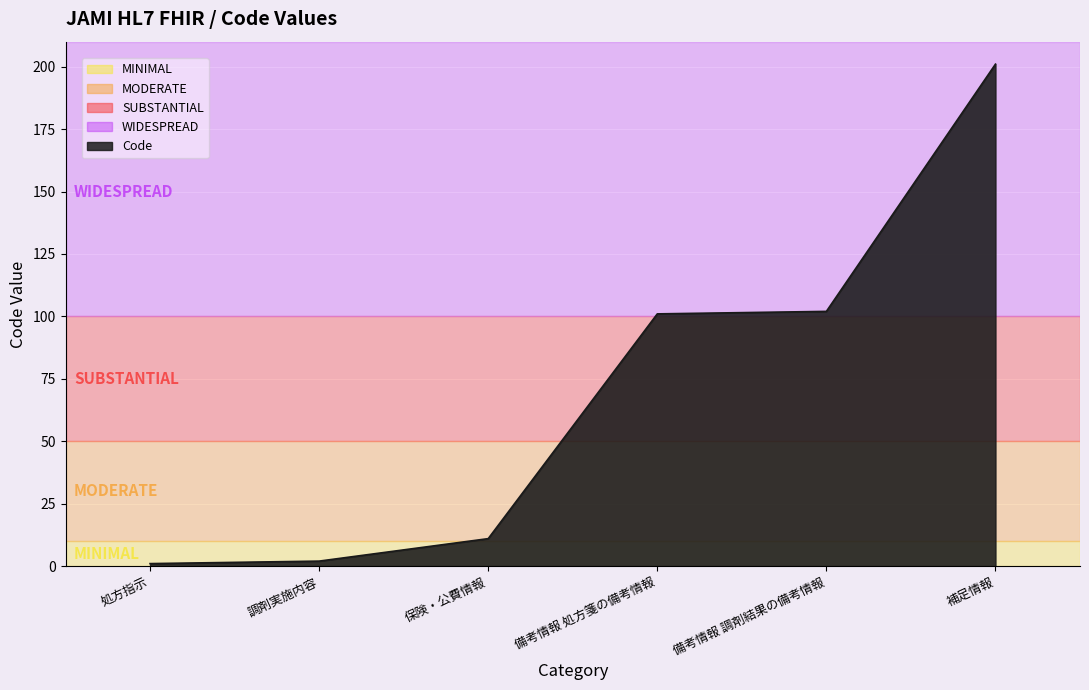

Reading left to right, list all the values displayed in this chart.

1	2	11	101	102	201